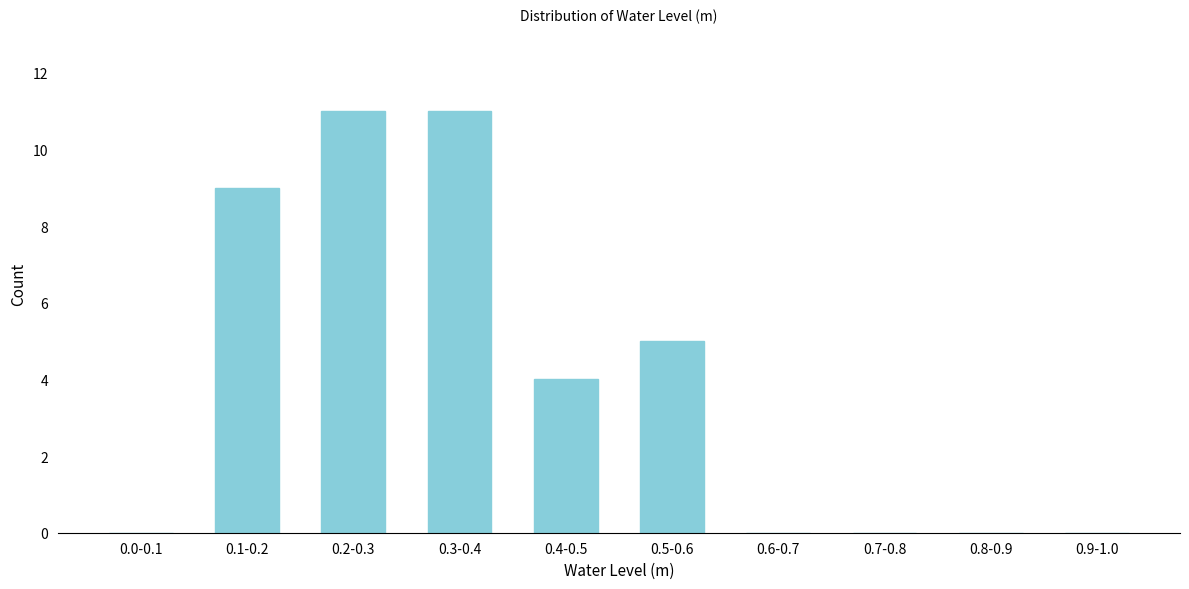

Reading left to right, extract all data points from this chart.

0.0-0.1=0	0.1-0.2=9	0.2-0.3=11	0.3-0.4=11	0.4-0.5=4	0.5-0.6=5	0.6-0.7=0	0.7-0.8=0	0.8-0.9=0	0.9-1.0=0